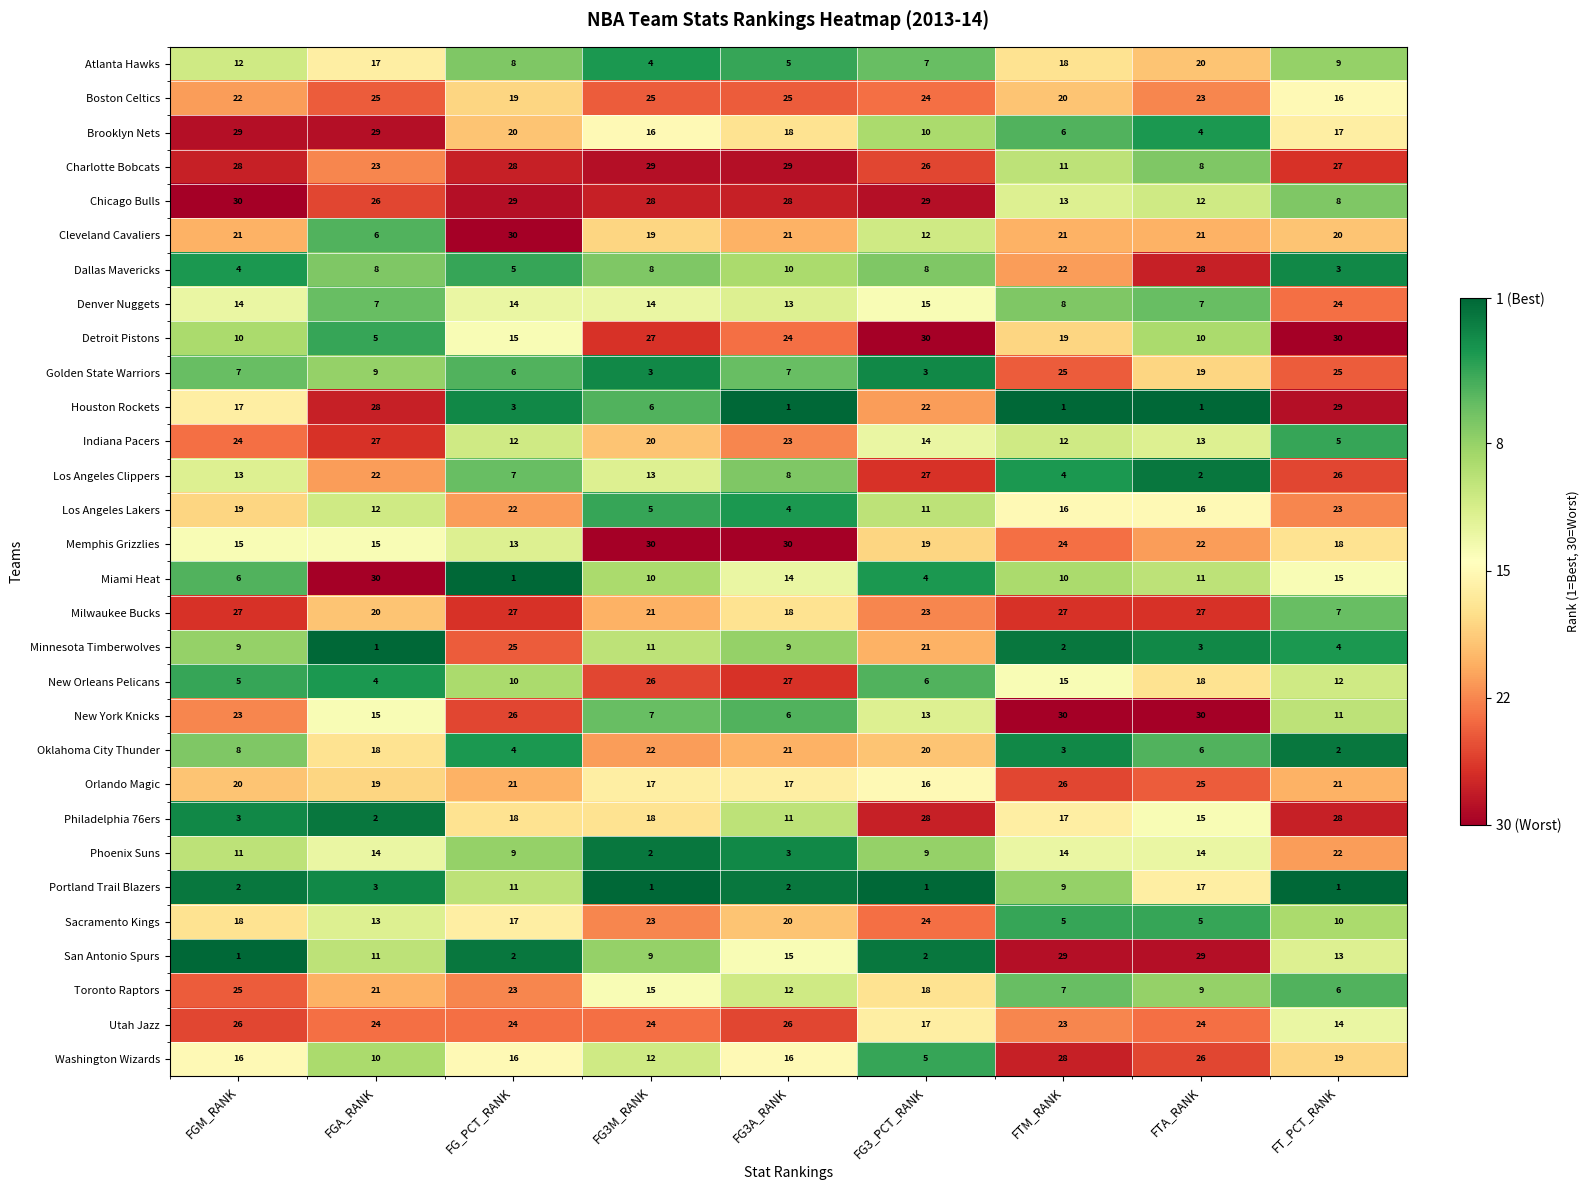

The Indiana Pacers series shows 31 at FG3A_RANK. True or false?

False